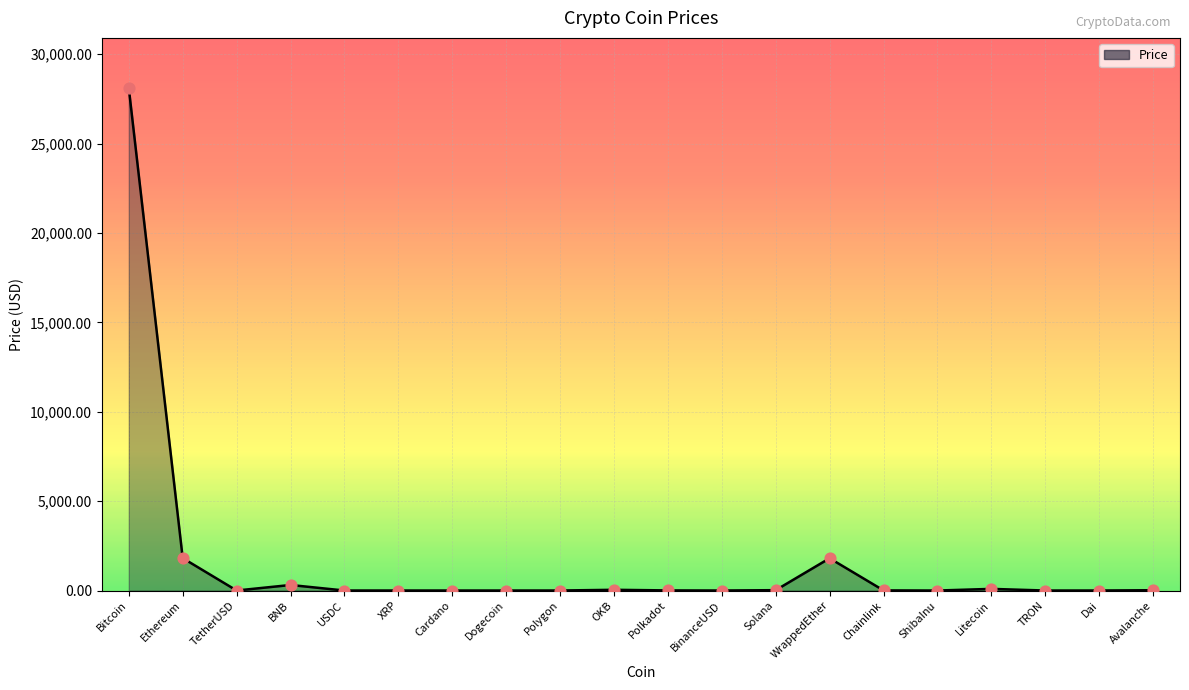

Which has a higher value, WrappedEther or Dai?

WrappedEther